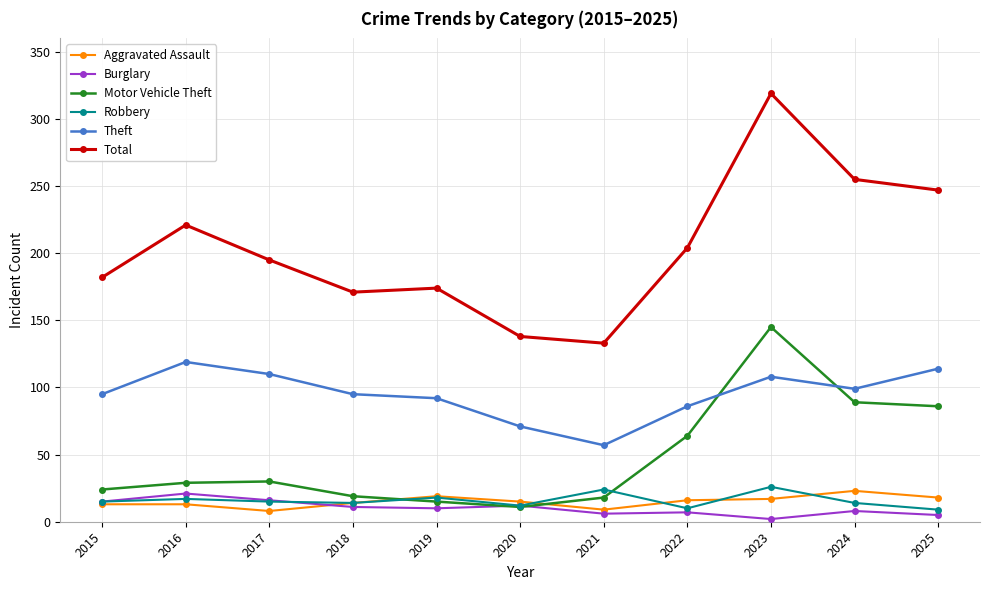

How many distinct data groups are displayed?

6